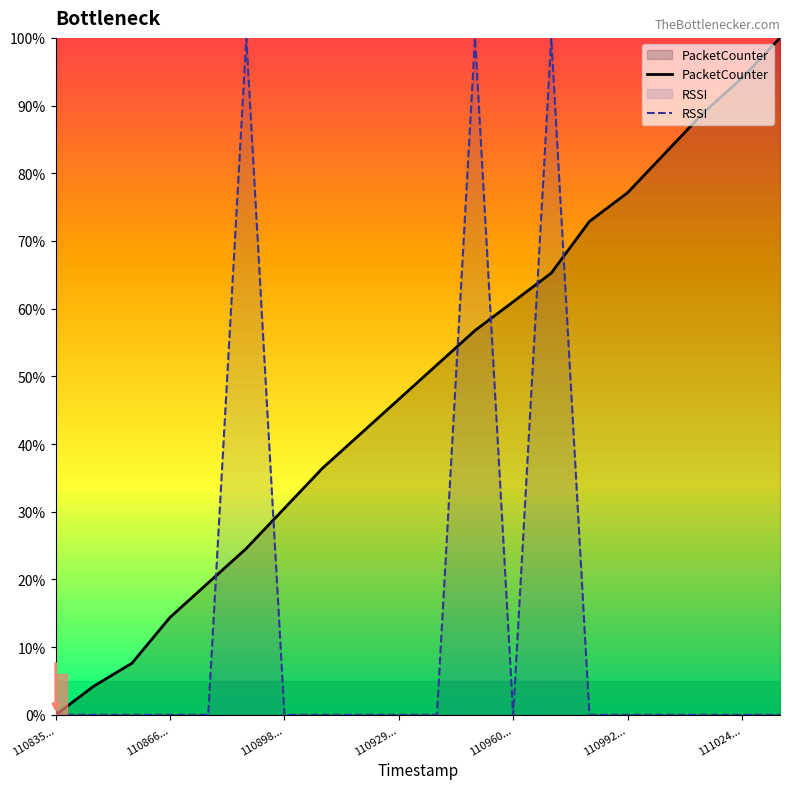

At which label does PacketCounter first exceed 51?

10